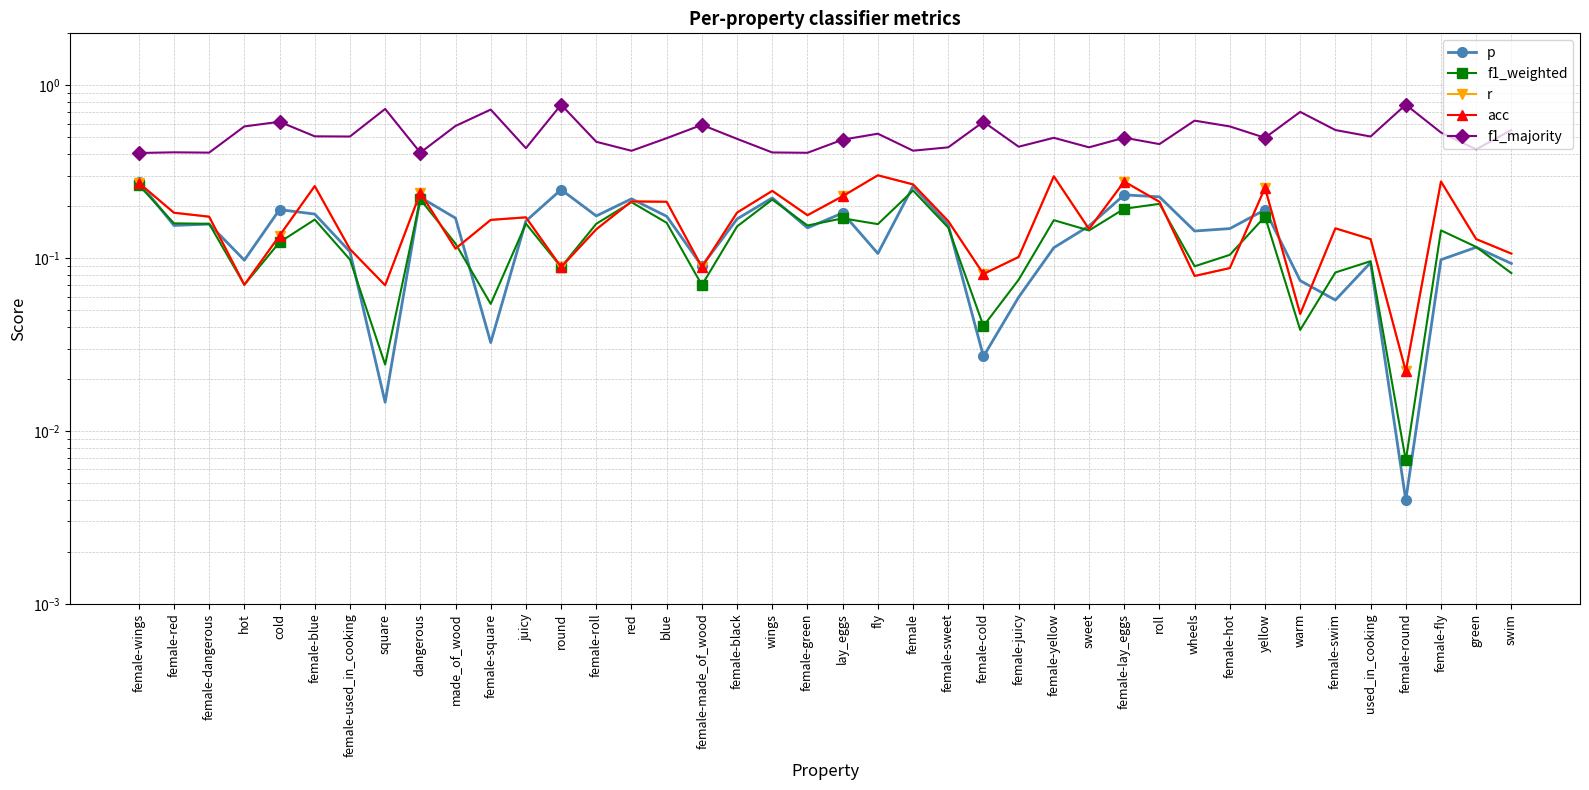

At which category is the sum across all series the highest?

female-wings